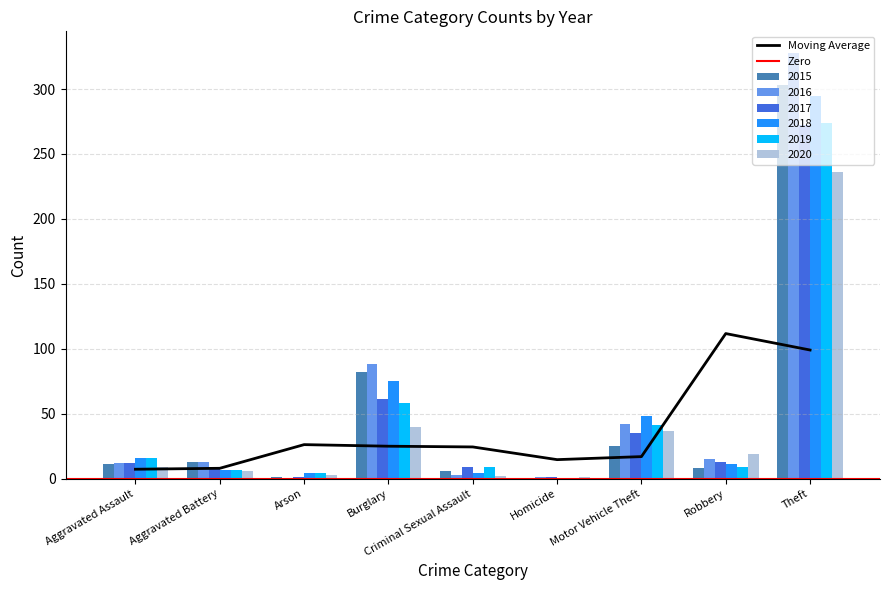

What is the total value across all series at Aggravated Battery?

55